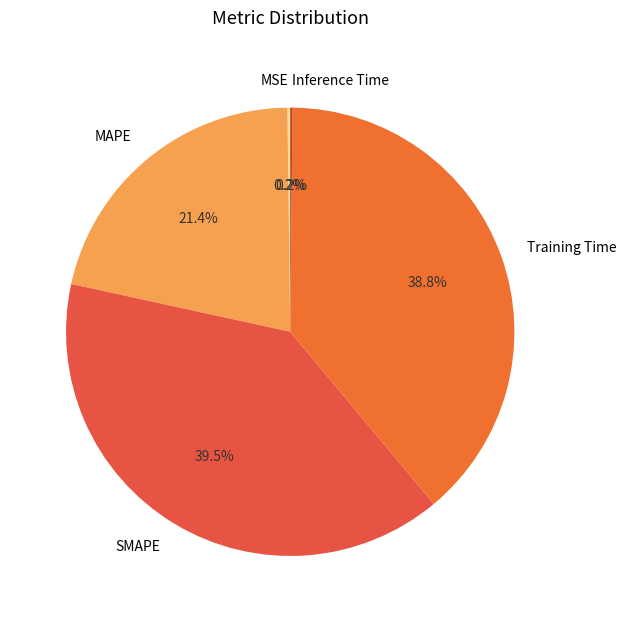

True or false: MAPE accounts for 8% of the total.

False